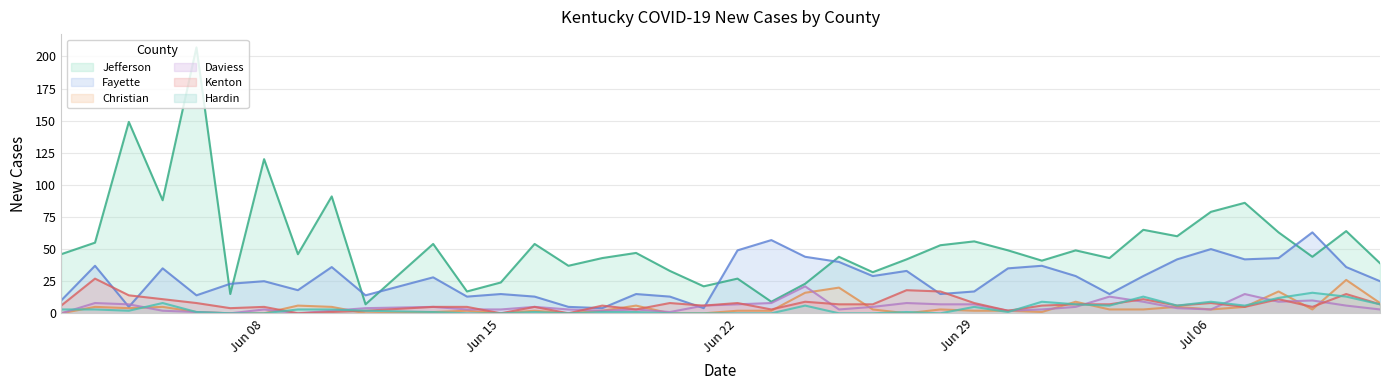

What is the maximum value for New Cases Fayette?

63